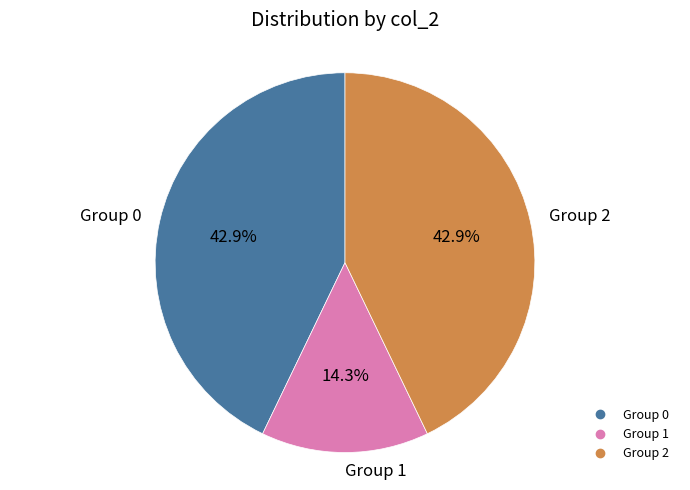

Does any single category account for the majority?

No